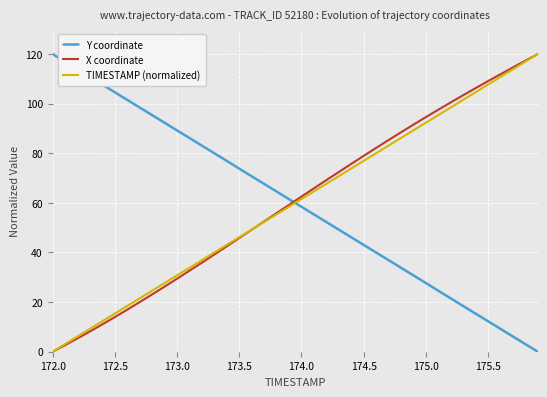

True or false: X coordinate and Y coordinate intersect in this chart.

True